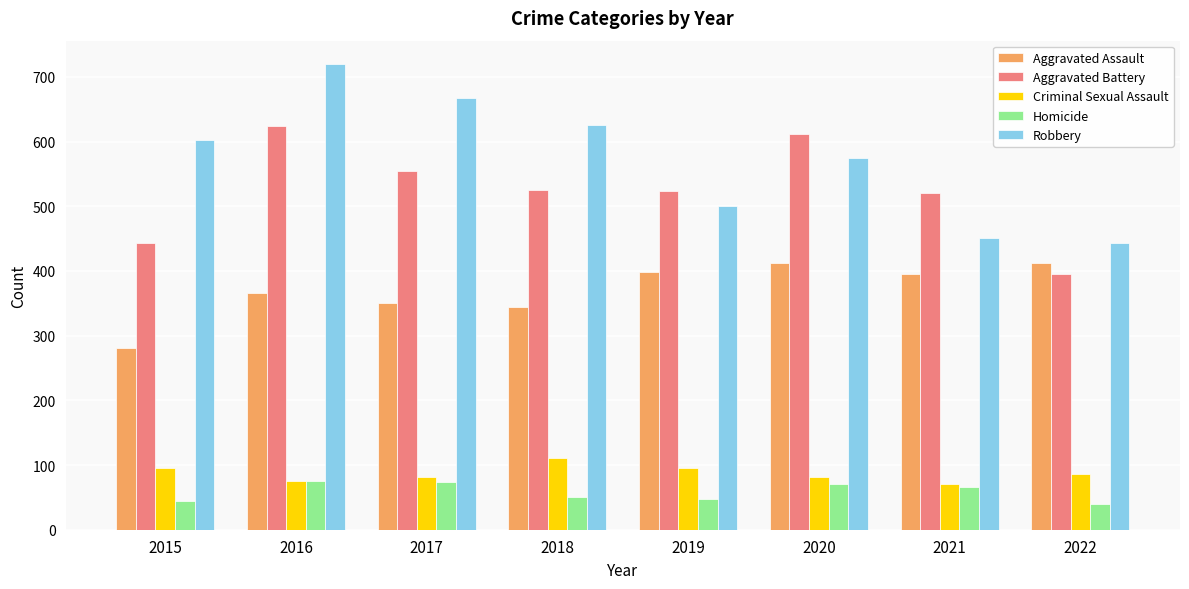

What is the approximate value of Robbery at 2019, to the nearest 5?

500